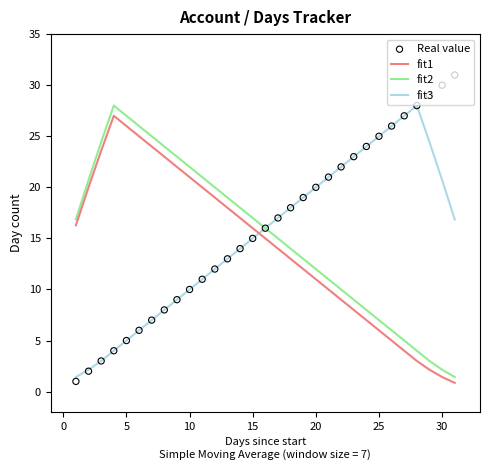

Which series reaches the minimum Y coordinate?

fit1